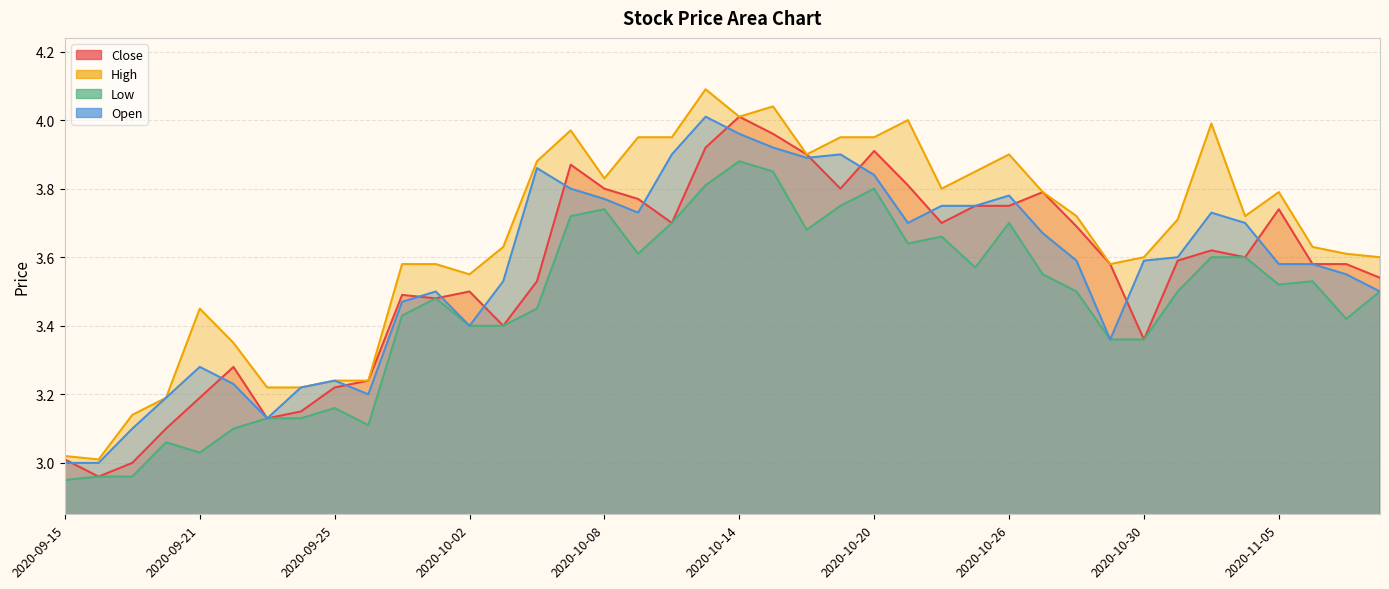

How many interior local peaks does the Low series have?

9